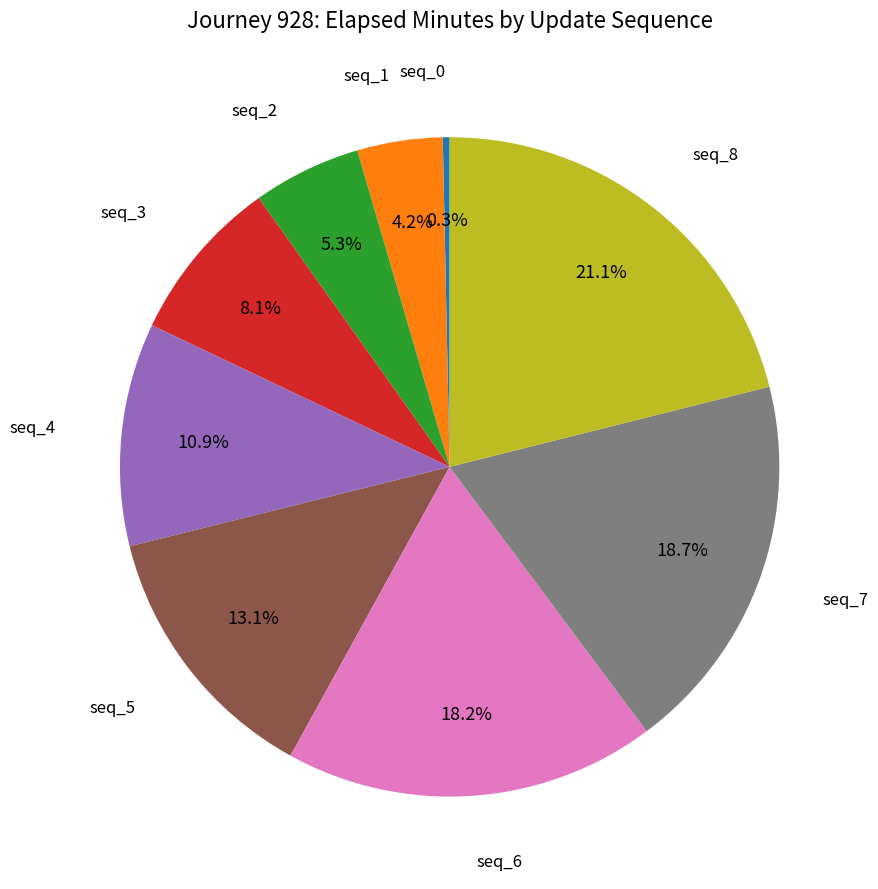

How many slices are in this pie chart?

9